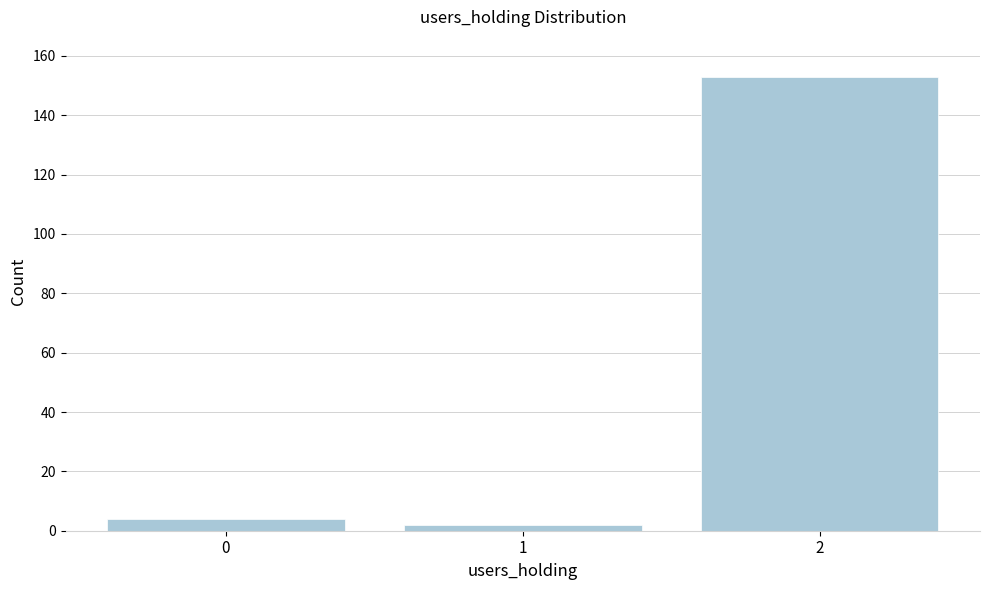

Reading left to right, extract all data points from this chart.

4	2	153